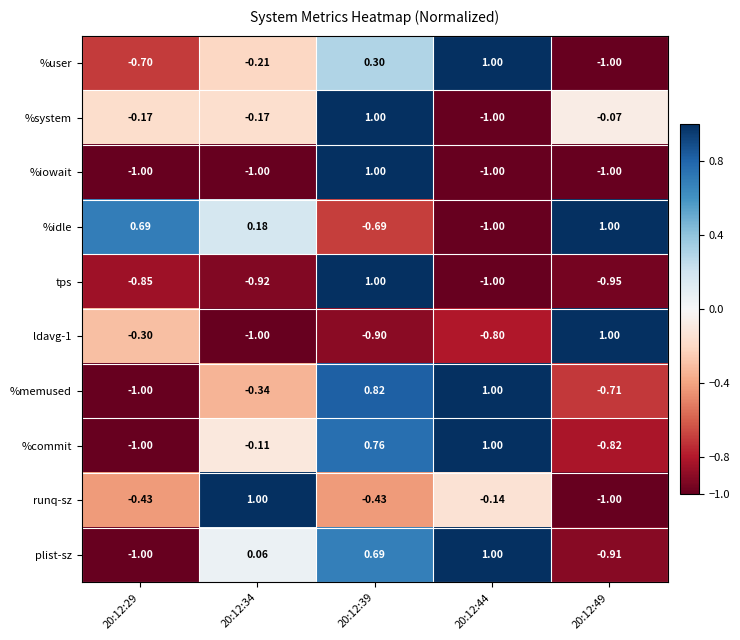

Which series changed the most between 20:12:29 and 20:12:39?

%iowait